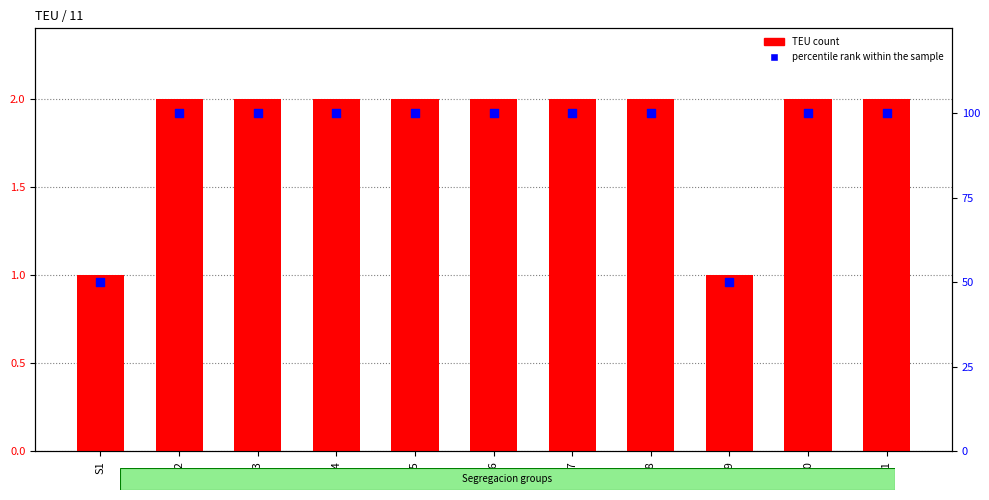

Which series reaches the minimum Y coordinate?

TEU count